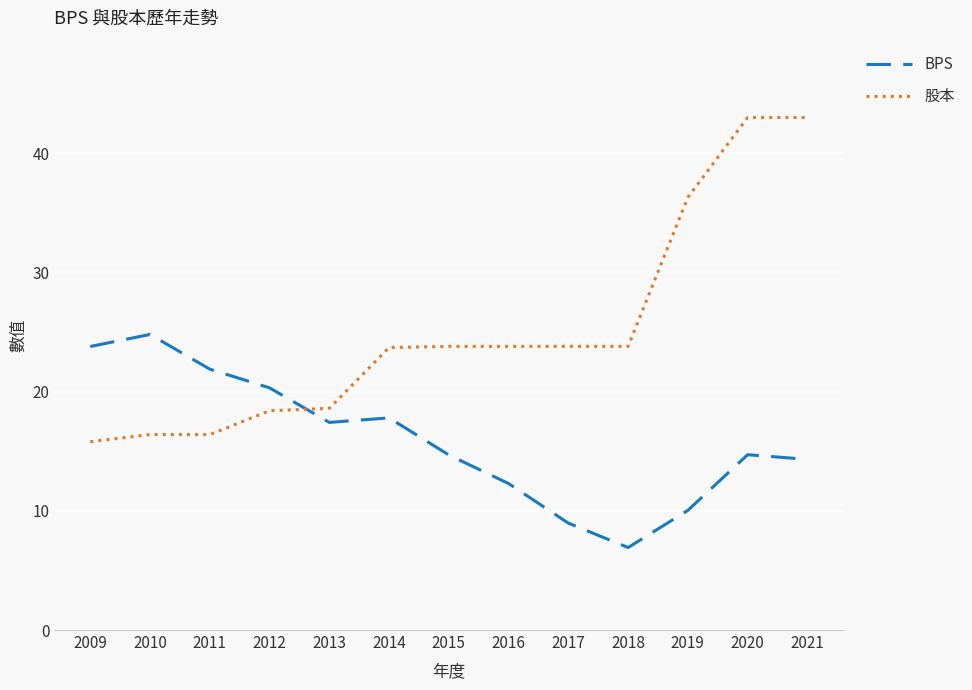

The 股本 series shows 23.8 at 2018. True or false?

True